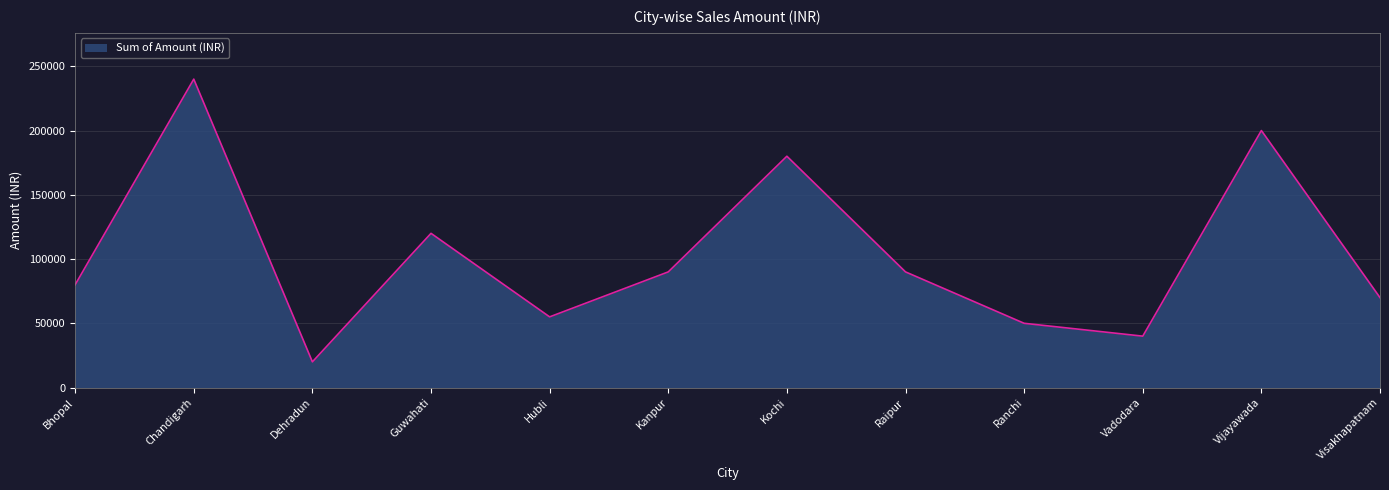

What is the greatest value displayed?

240000